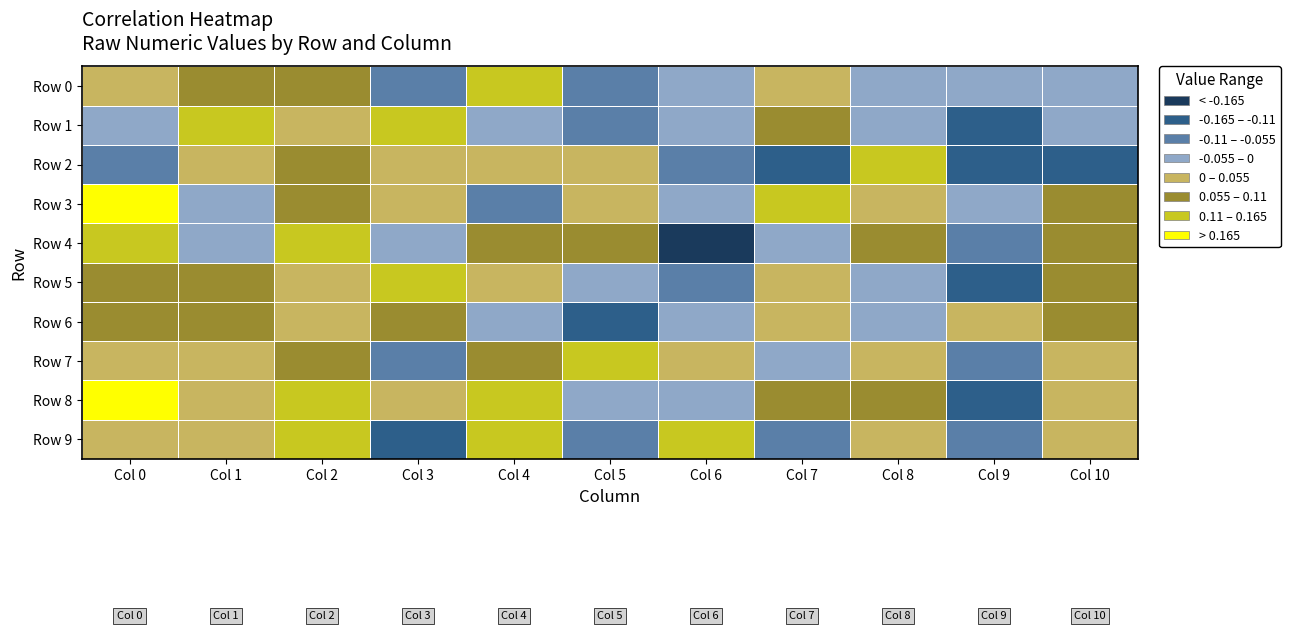

Between Col 0 and Col 9, which series saw the biggest shift?

Row 8